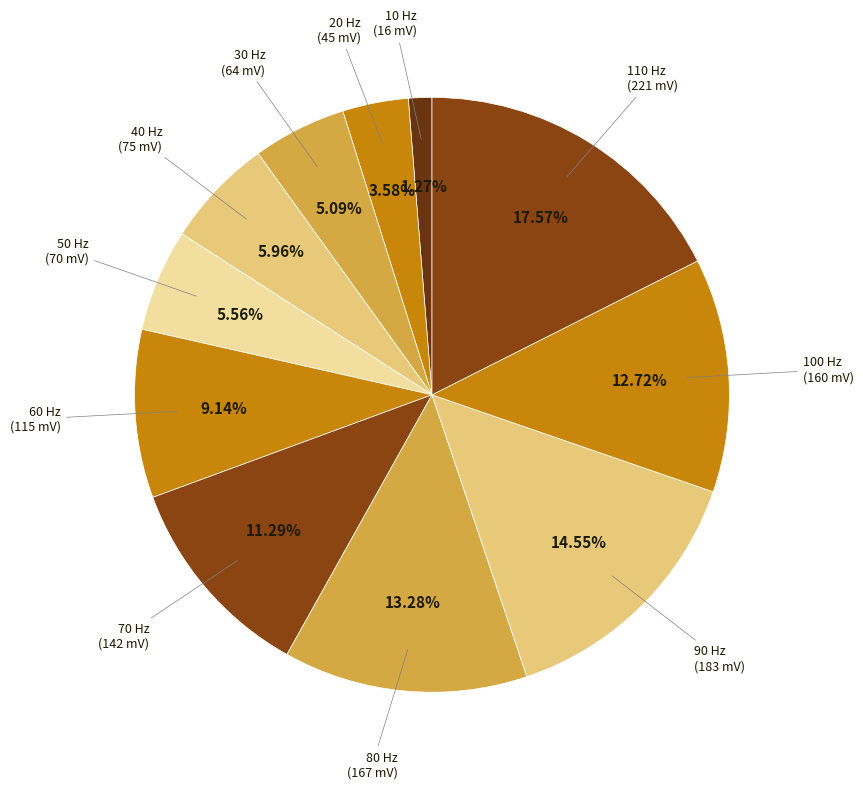

Is there any slice that represents more than half of the pie?

No